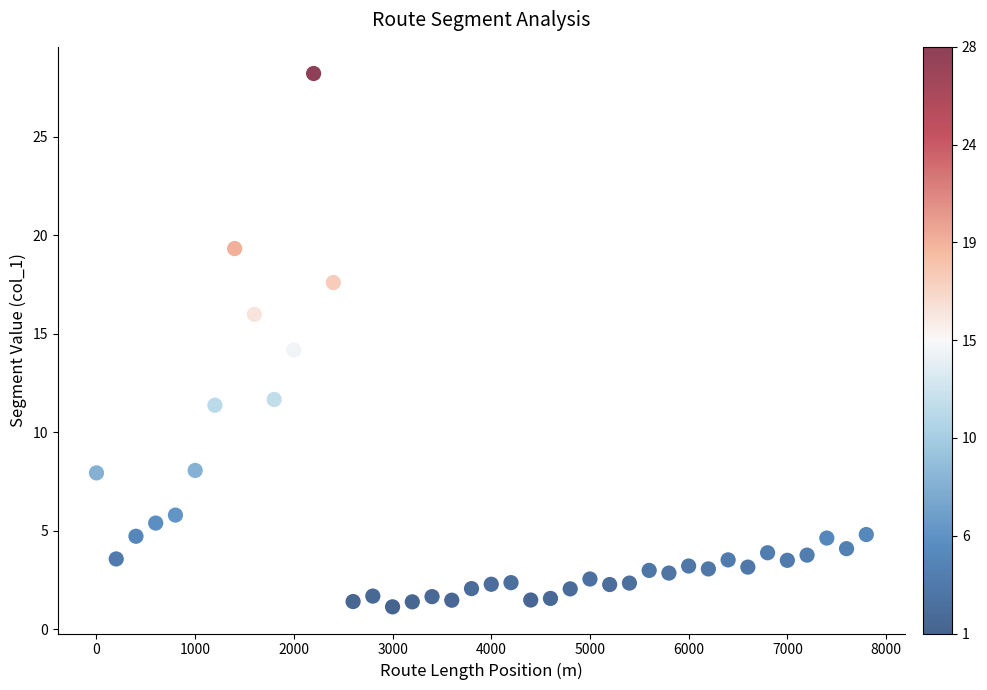

What is the range of Y values (max minus min)?

27.1